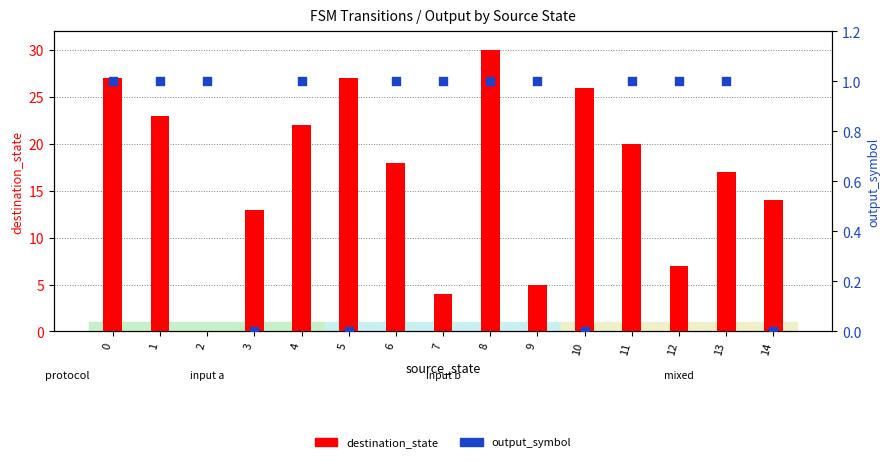

At how many categories does at least one series exceed 26?

3